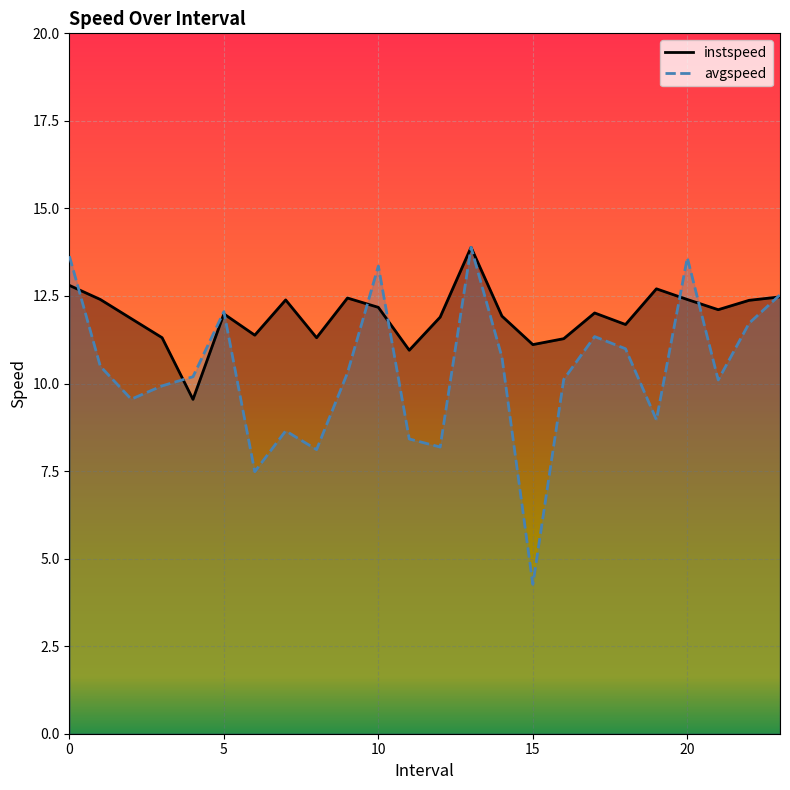

In instspeed, how many points are lower than both neighbors (excluding endpoints)?

7